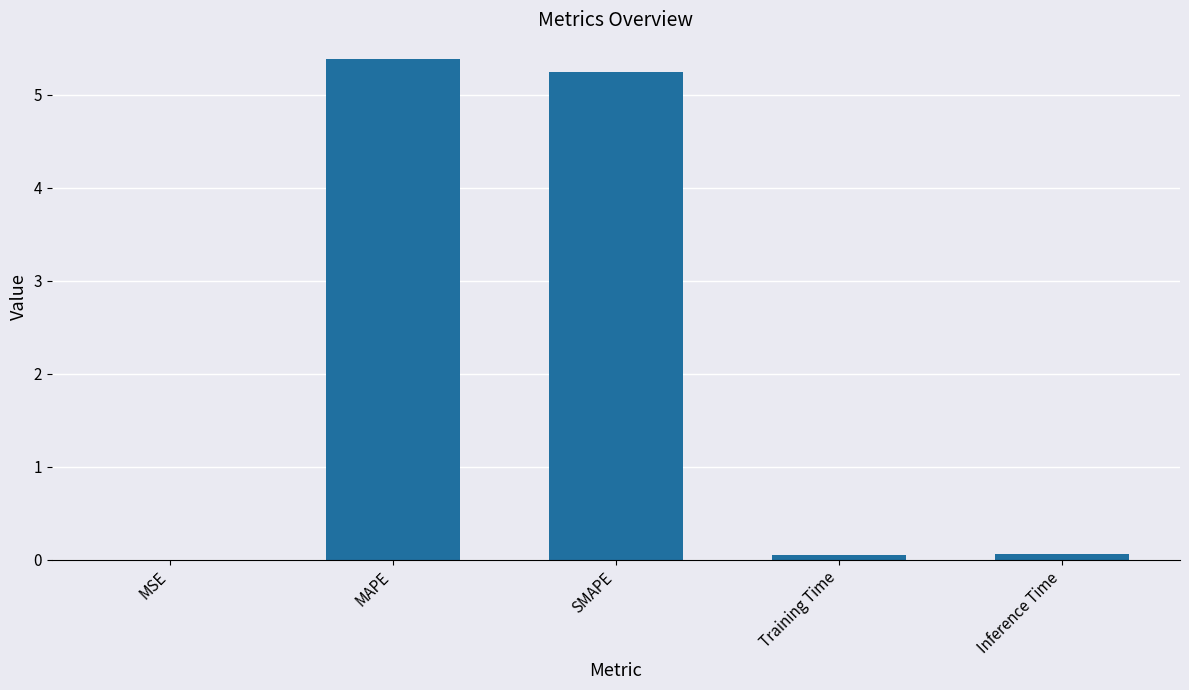

What value does the data have at MAPE?

5.4